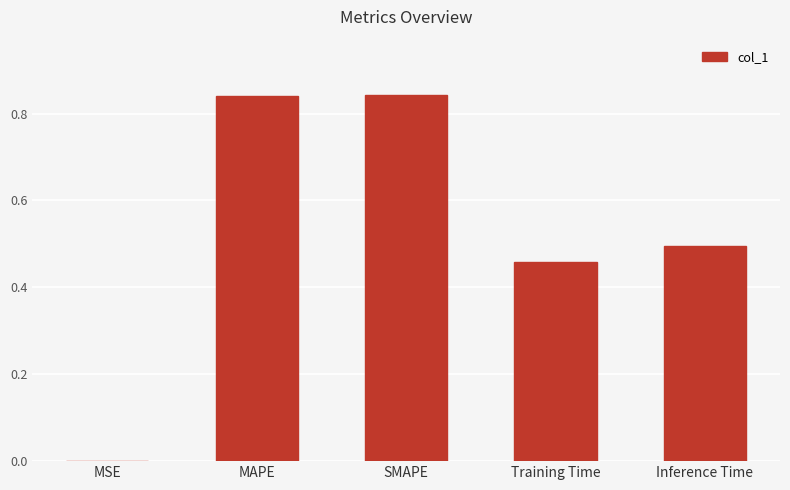

Between SMAPE and Training Time, which is larger?

SMAPE